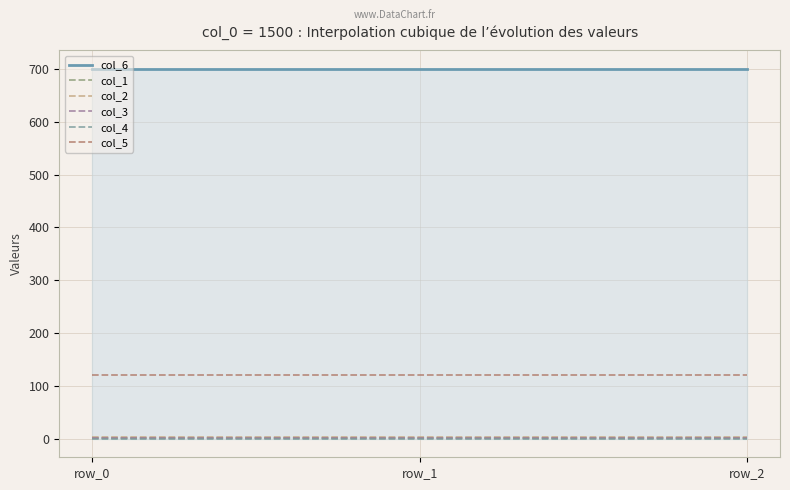

List the series in order of their peak value, lowest first.

col_4, col_1, col_3, col_2, col_5, col_6